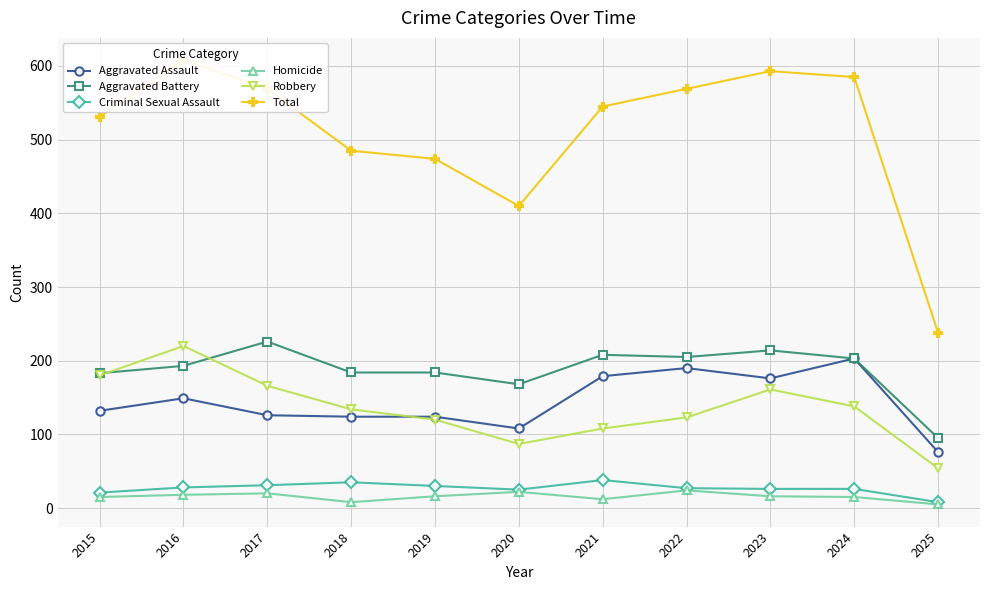

How many interior local valleys does the Total series have?

1